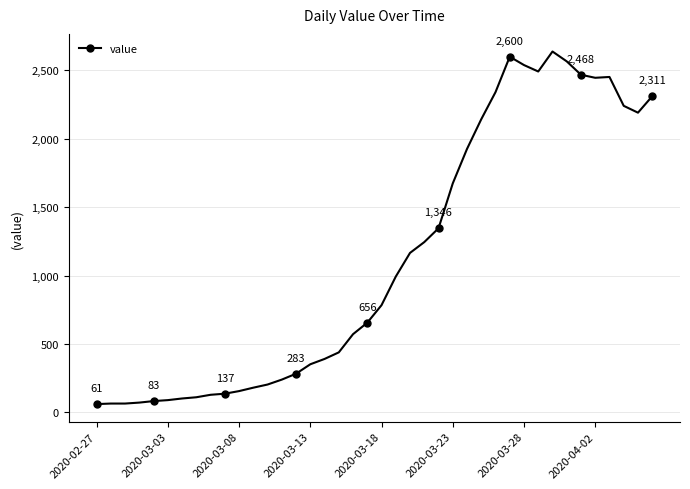

What is the value of the 26th point from the left?

1674